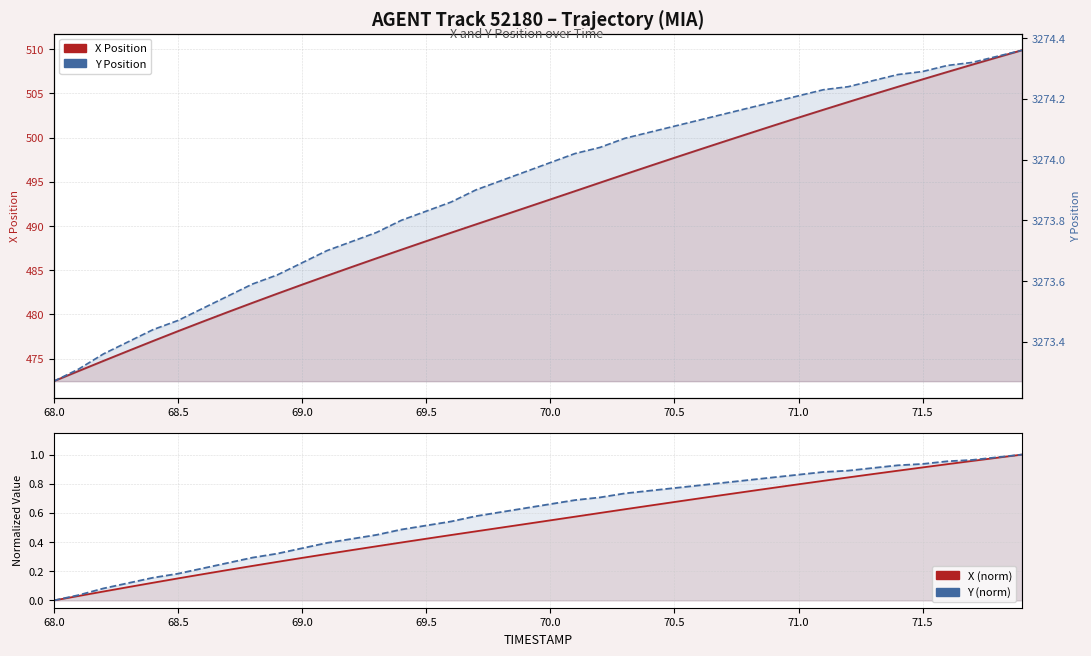

True or false: Y (norm) and X Position intersect in this chart.

False